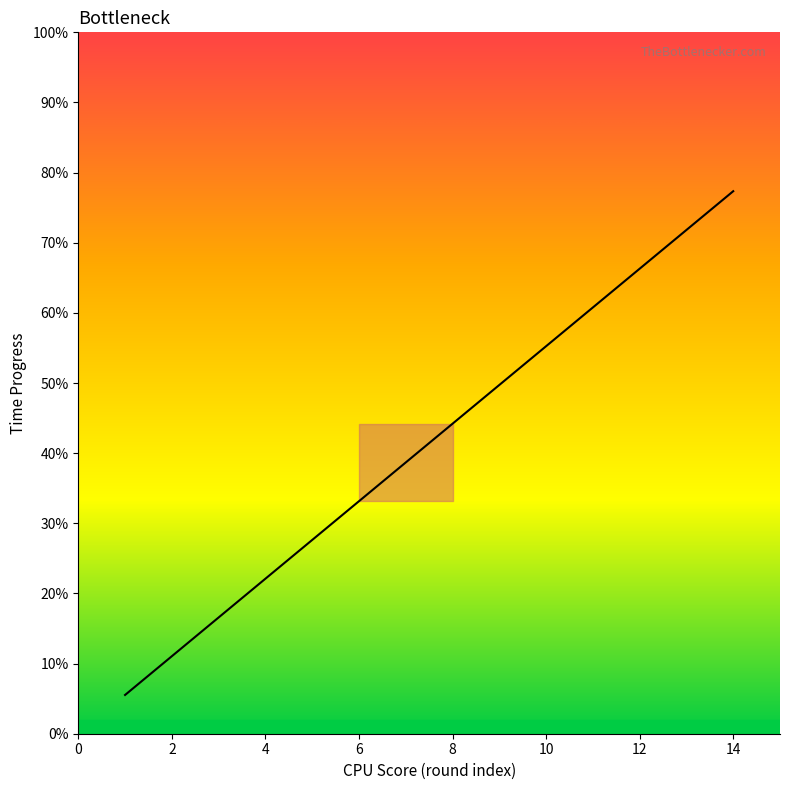

What is the difference between the maximum and minimum values?

0.7